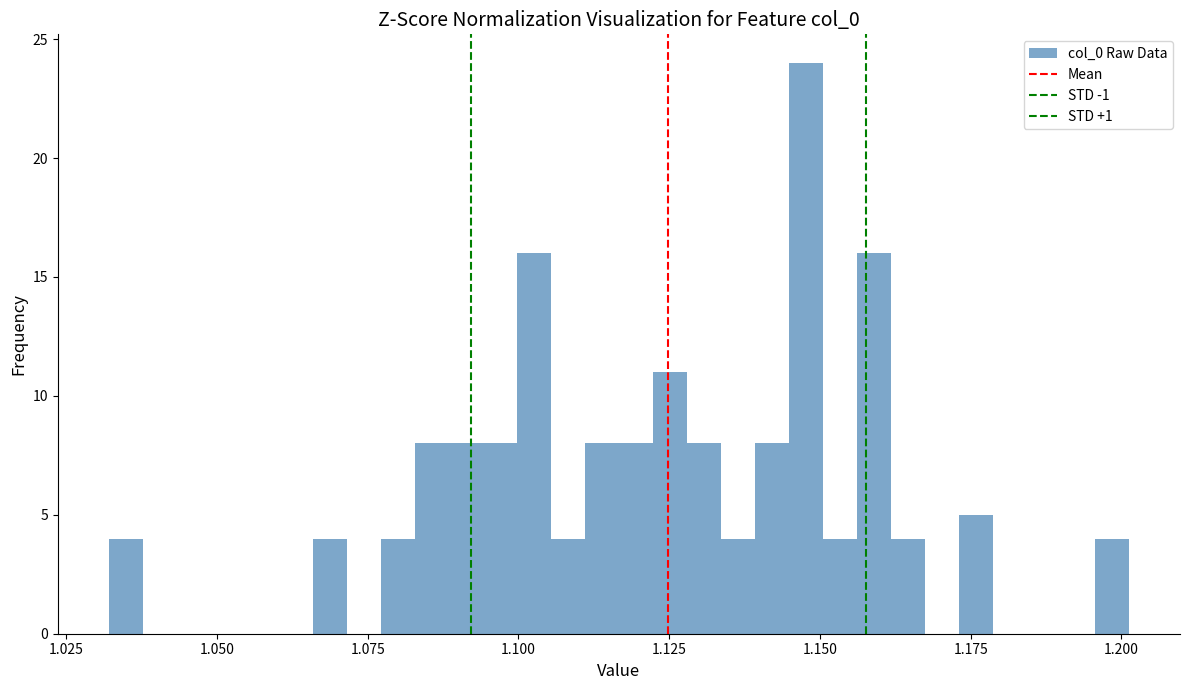

Read against the x-axis, roughly where is the centre of the tallest bar?

1.150